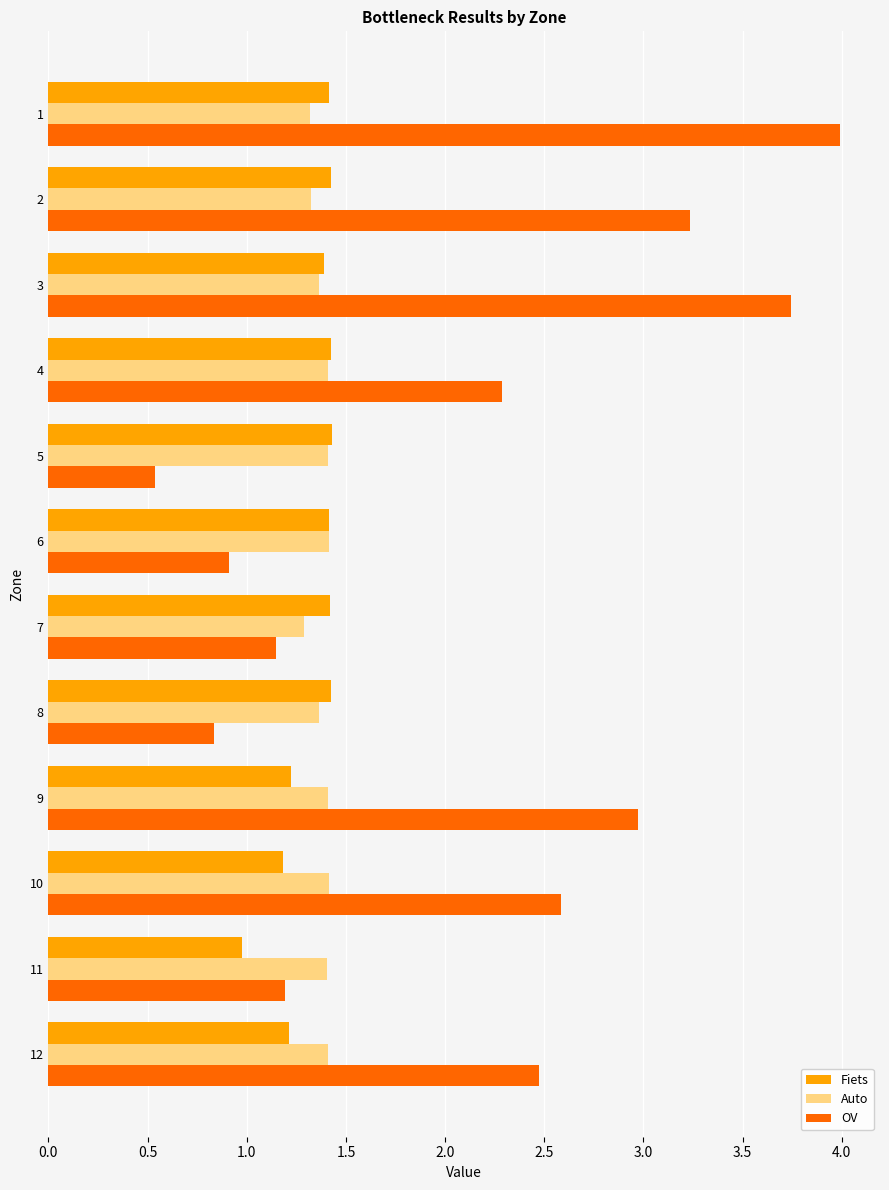

What is the sum of the Auto values at 9 and 10?

2.8